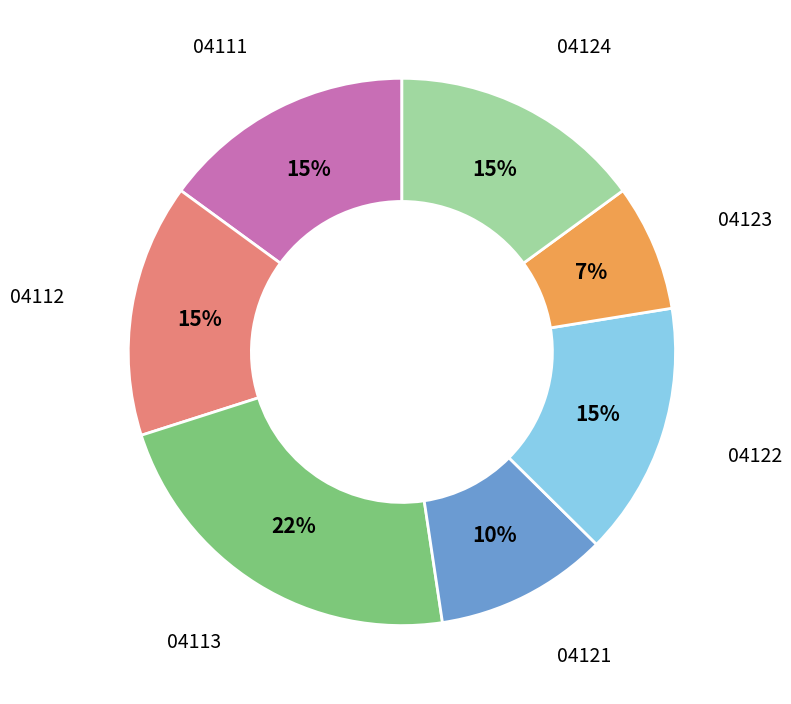

Is it true that 04111 is 15% of the pie?

True